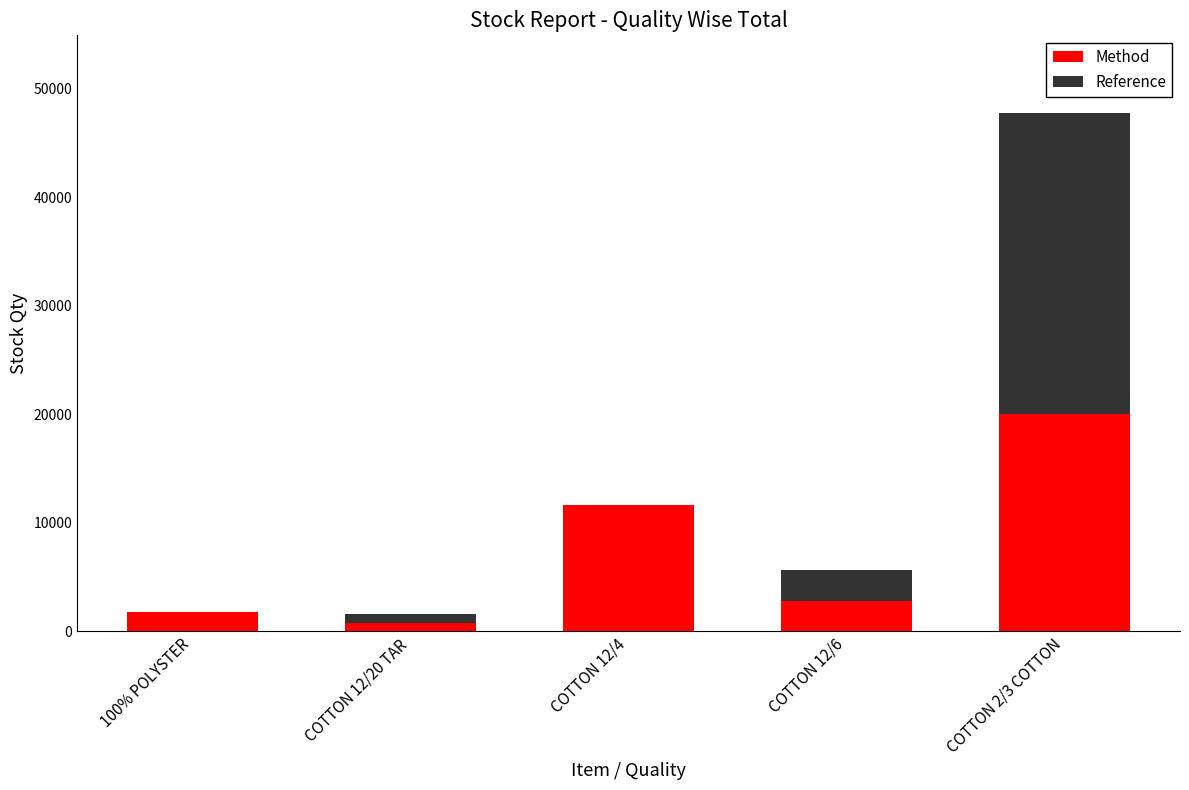

Are the bars horizontal?

No